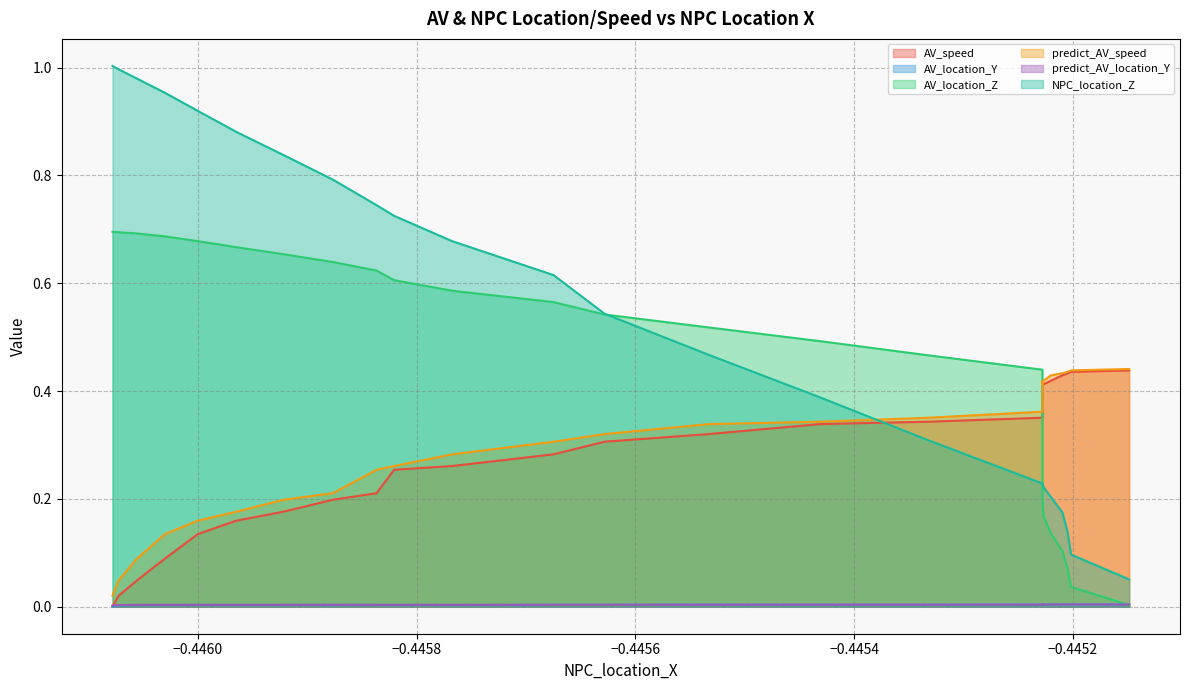

Which series has the largest total across all categories?

NPC_location_Z